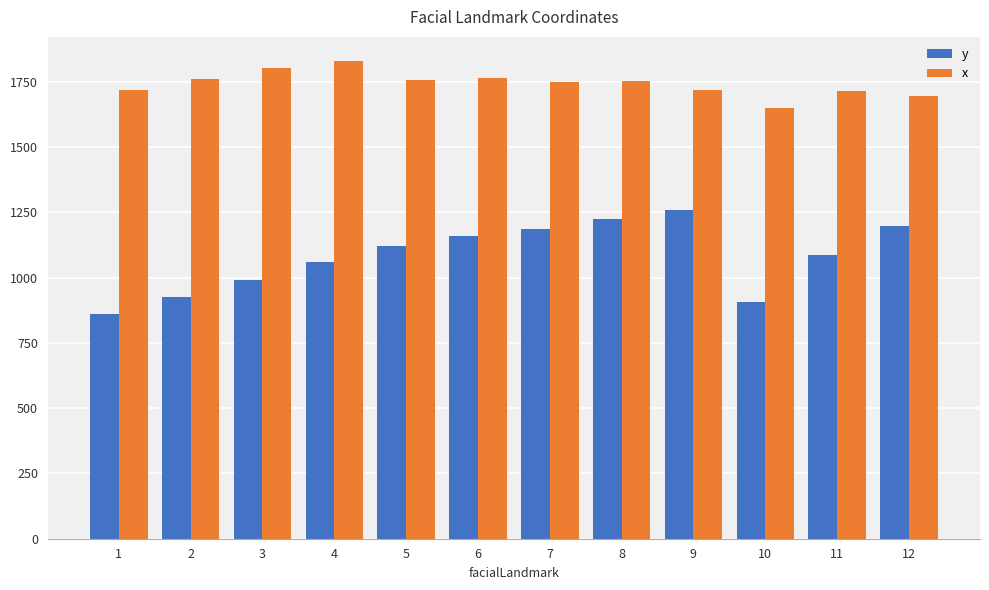

What is the difference between the maximum and second lowest values in the x series?

135.4